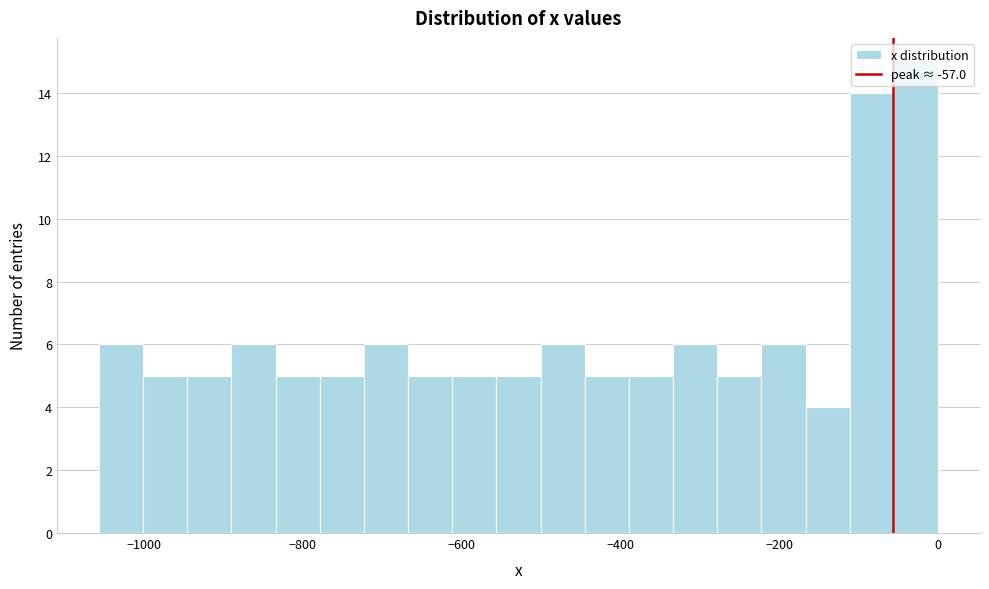

Around what value on the x-axis is the tallest bar? Give the approximate position of its centre, as read against the axis.

-20